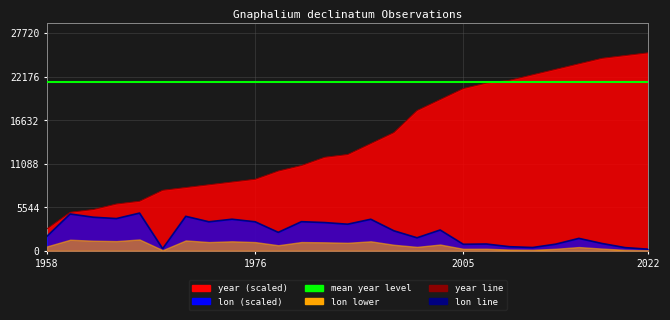

Reading left to right, what are all the values shown in this chart?

year line: 2800.0	4900.0	5250.0	5950.0	6300.0	7700.0	8050.0	8400.0	8750.0	9100.0	10150.0	10850.0	11900.0	12250.0	13650.0	15050.0	17850.0	19250.0	20650.0	21350.0	21700.0	22400.0	23100.0	23800.0	24500.0	24850.0	25200.0
lon line: 1854.0	4684.0	4271.4	4098.8	4794.7	264.0	4384.7	3688.0	4014.7	3688.0	2344.7	3701.4	3591.4	3381.4	4011.4	2541.4	1654.0	2644.7	826.7	859.4	517.4	415.1	843.4	1577.7	928.7	401.2	200.0
mean year level: 21525.0	21525.0	21525.0	21525.0	21525.0	21525.0	21525.0	21525.0	21525.0	21525.0	21525.0	21525.0	21525.0	21525.0	21525.0	21525.0	21525.0	21525.0	21525.0	21525.0	21525.0	21525.0	21525.0	21525.0	21525.0	21525.0	21525.0